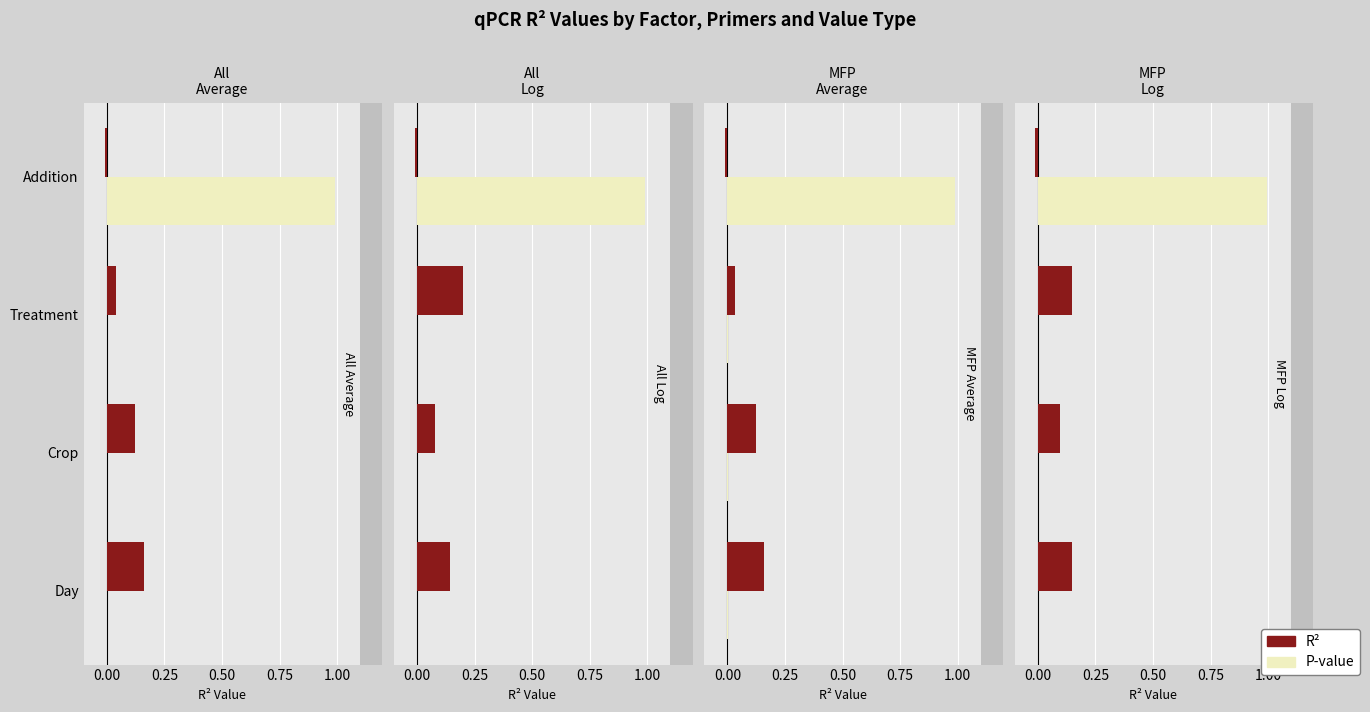

At how many categories does at least one series exceed 0?

4